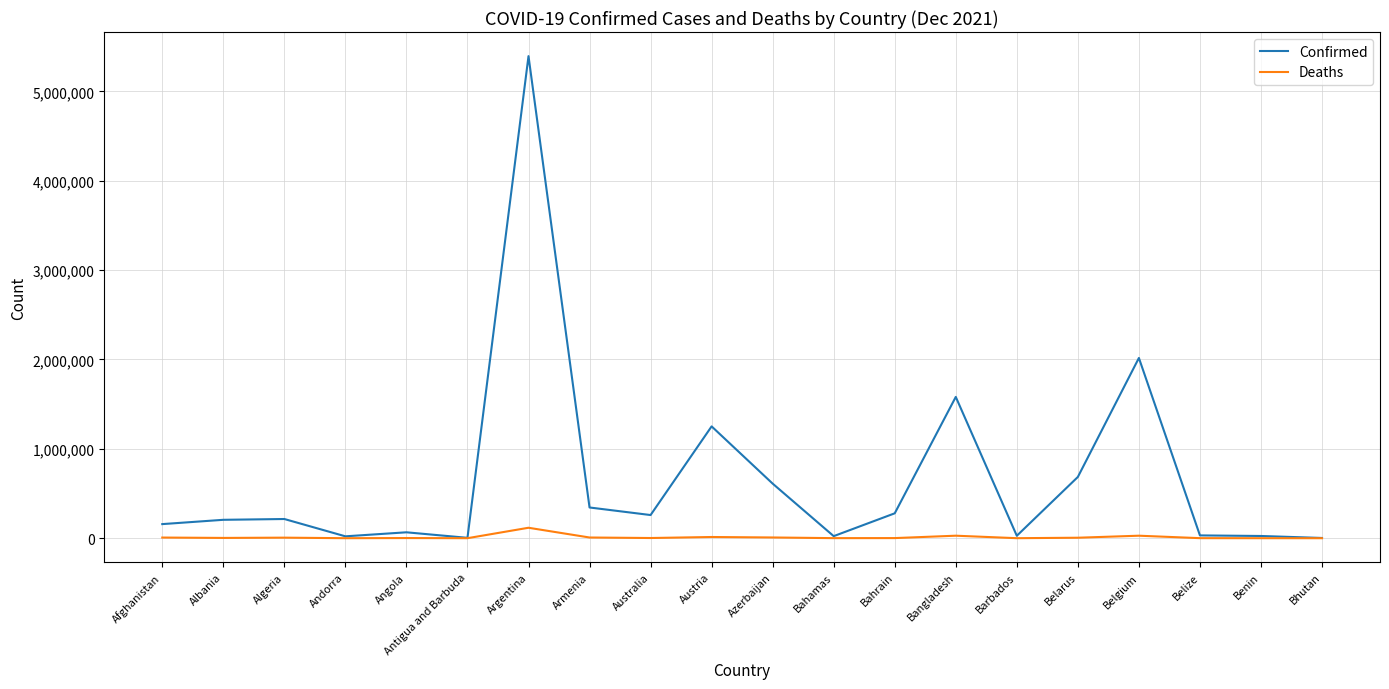

Is the value of Deaths at Argentina greater than the value of Confirmed at Albania?

No